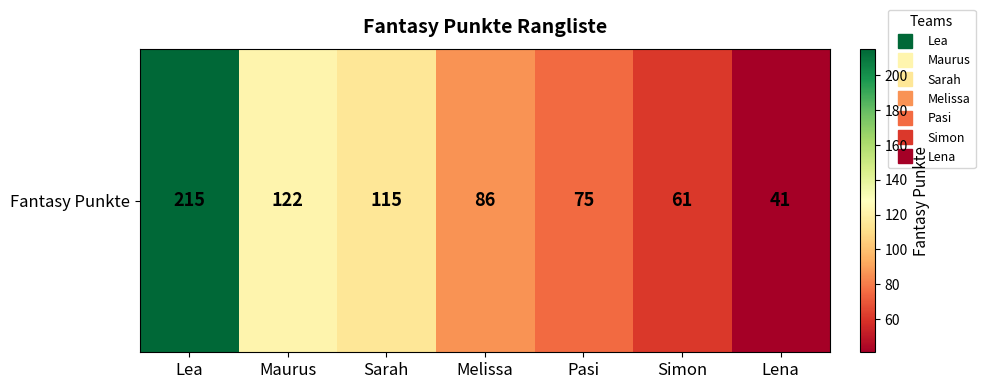

Rank the categories by value from lowest to highest.

Lena, Simon, Pasi, Melissa, Sarah, Maurus, Lea